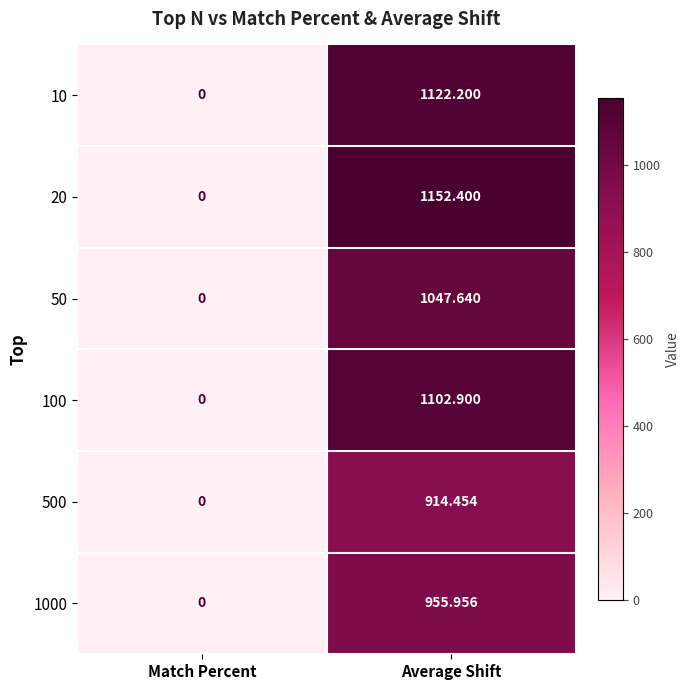

List the series in order of their peak value, lowest first.

500, 1000, 50, 100, 10, 20